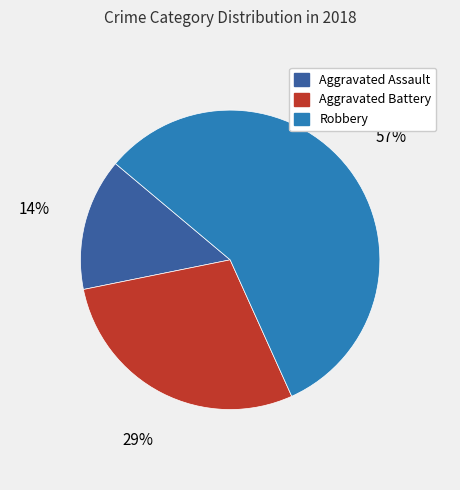

Between Aggravated Assault and Aggravated Battery, which is larger?

Aggravated Battery